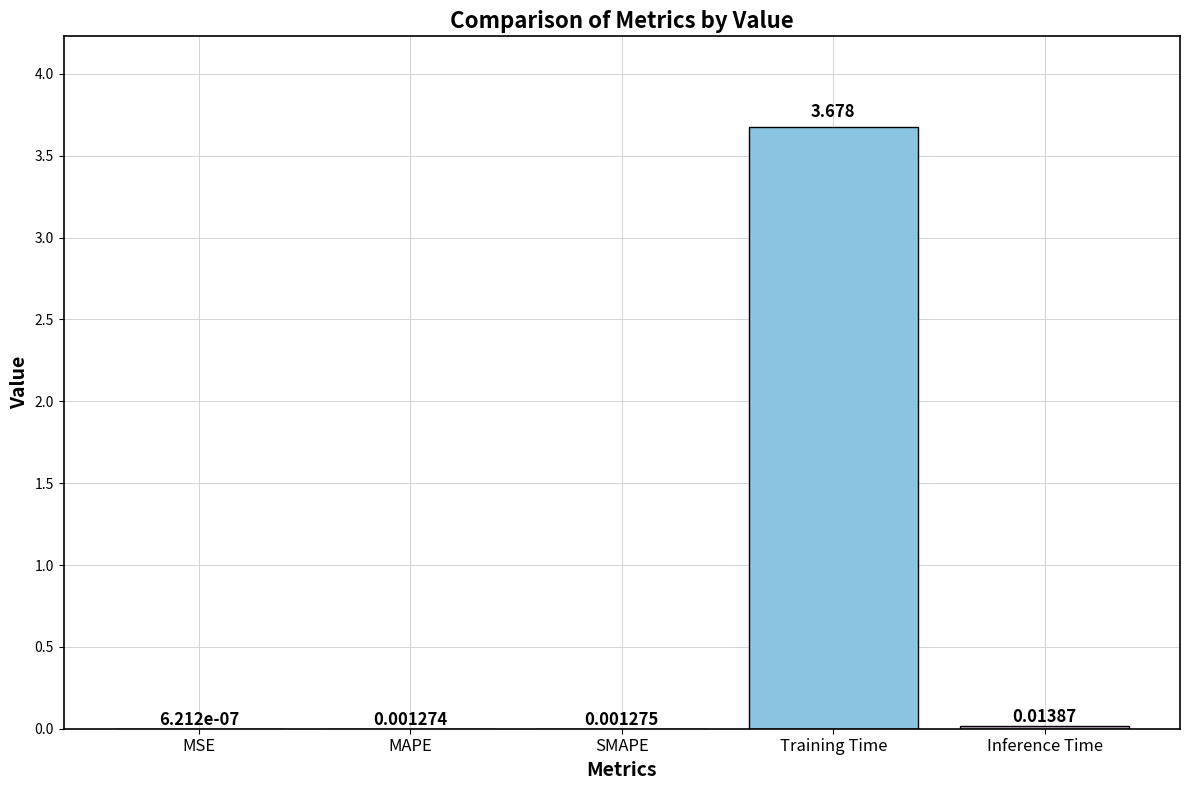

Which category has the highest value across all series?

Training Time